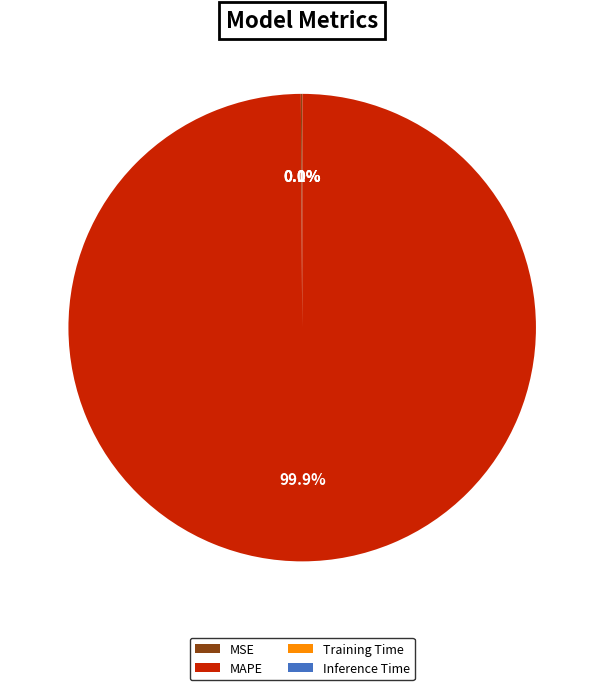

What is the largest slice in the pie chart?

MAPE